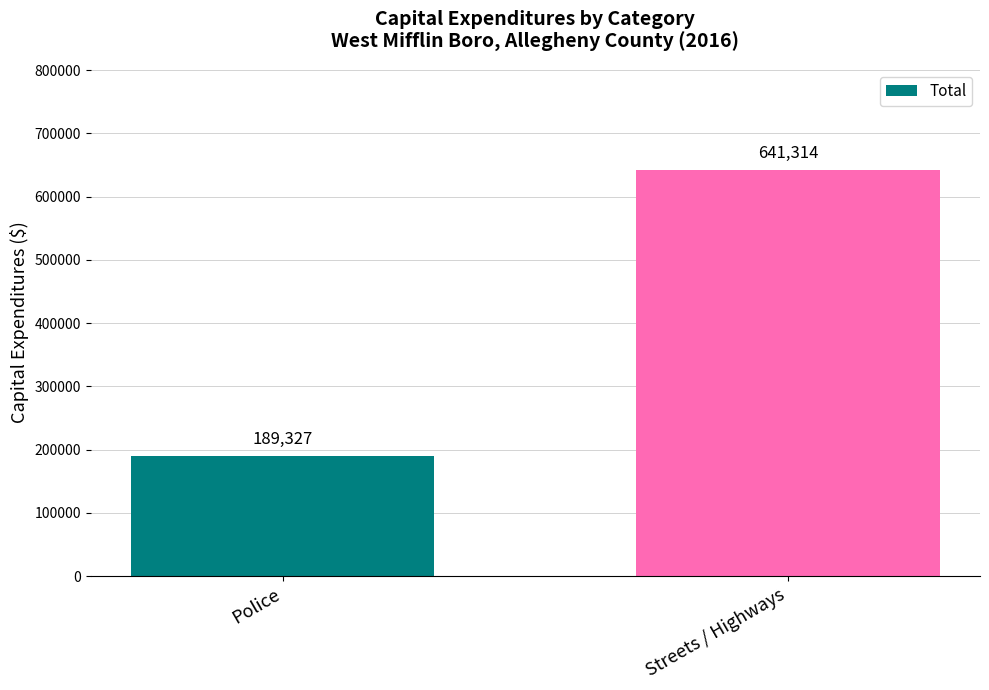

What is the sum of all values?

830641